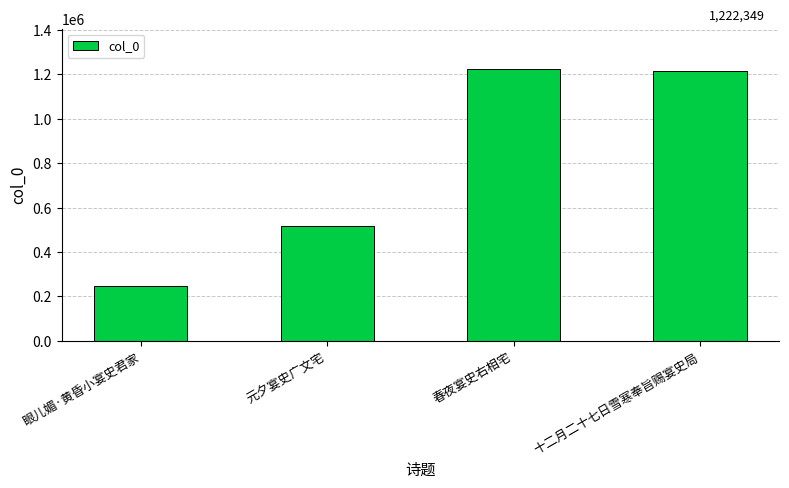

What is the sum of all values?

3200441